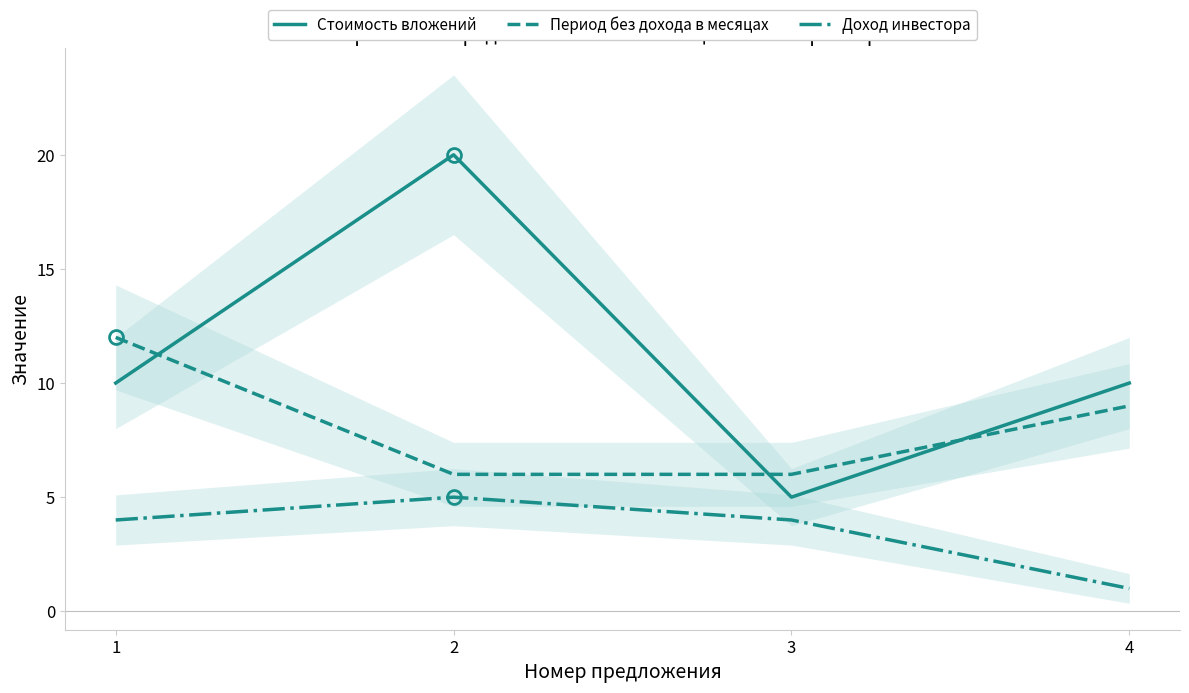

How many values in the Доход инвестора series exceed 4?

1